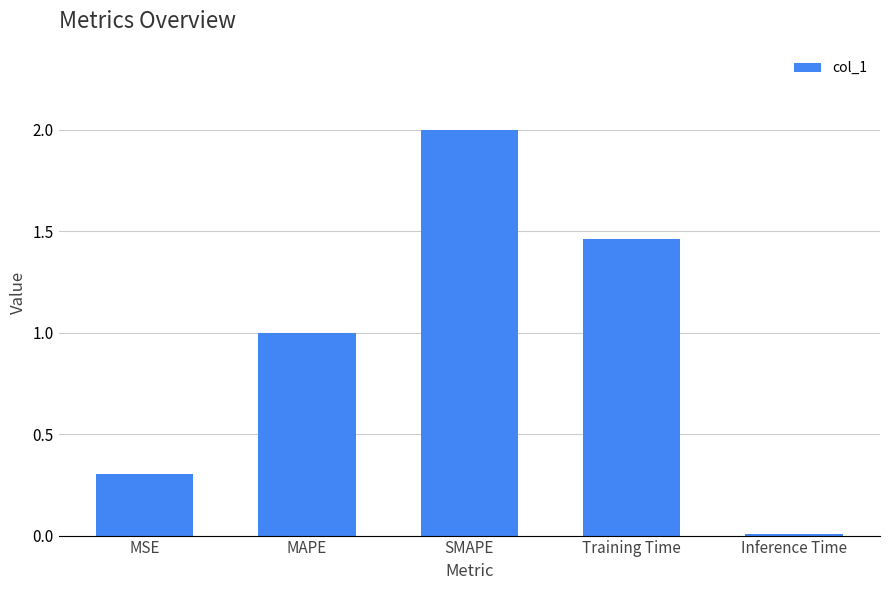

What is the approximate value at SMAPE?

2.0